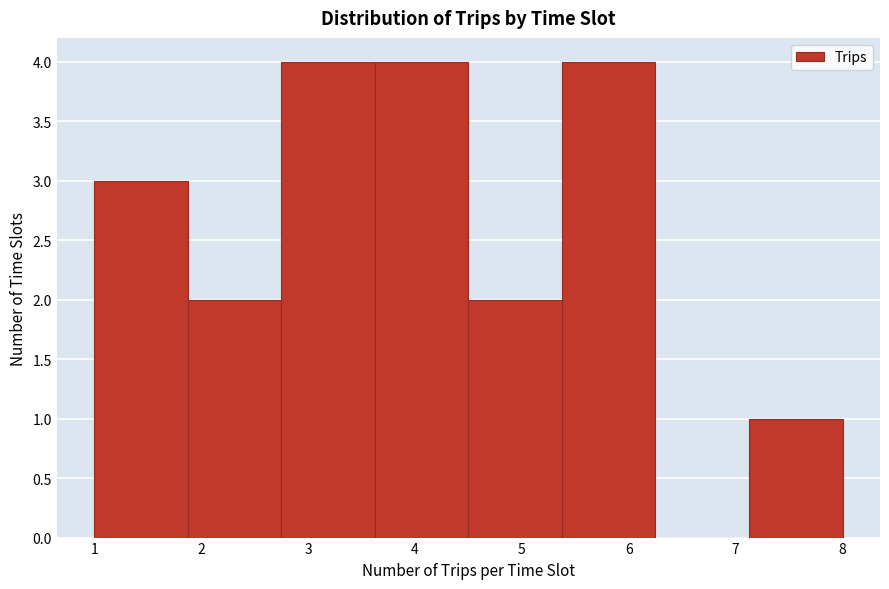

Reading left to right, list every bar in this chart as the range it spans on the x-axis followed by its height. Neither the bar edges nor the heights are printed on the chart, so give them approximately, as read against the axes.

1.0 to 1.9: 3
1.9 to 2.8: 2
2.8 to 3.6: 4
3.6 to 4.5: 4
4.5 to 5.4: 2
5.4 to 6.3: 4
6.3 to 7.1: 0
7.1 to 8.0: 1